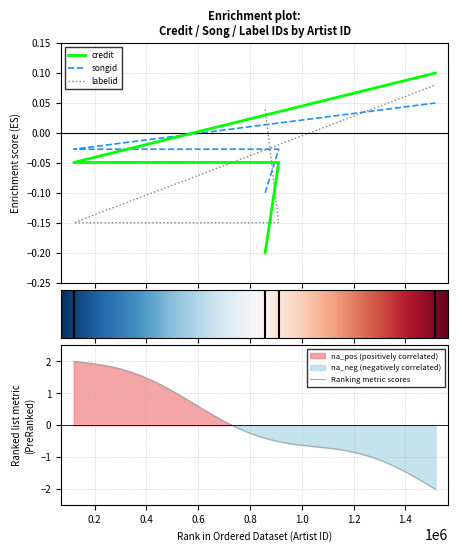

At which category is the sum across all series the highest?

1516217